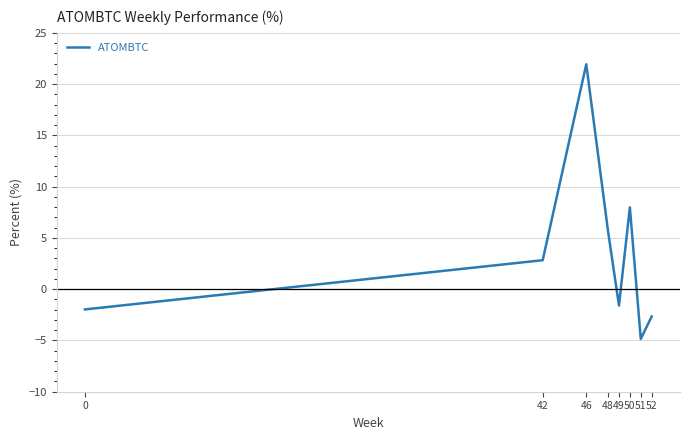

At which category does the data reach its first local peak?

46